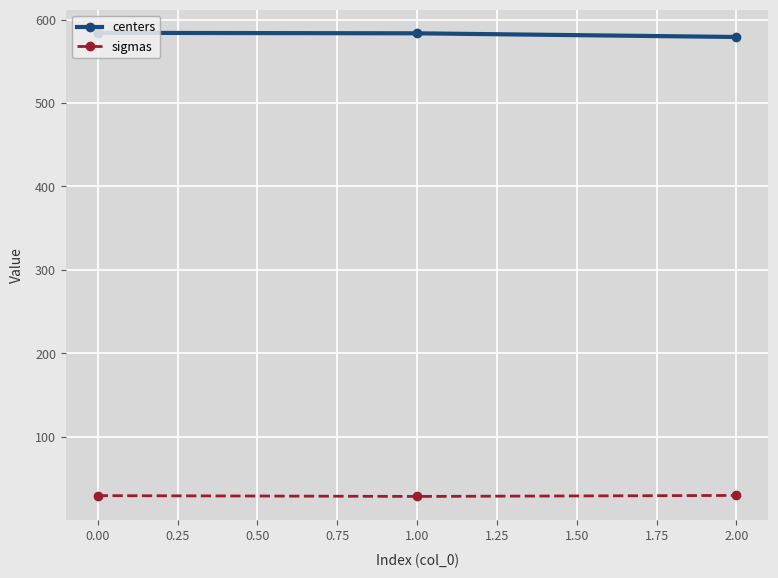

Rank the series by their average value, from lowest to highest.

sigmas, centers